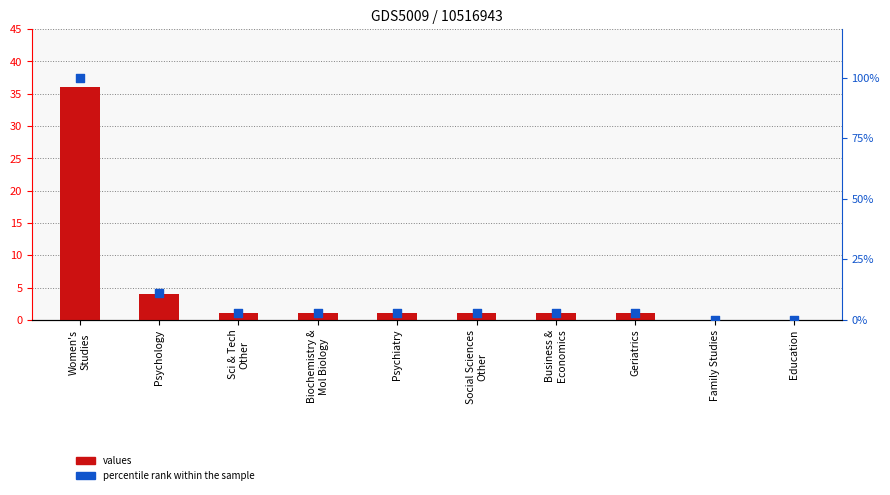

Which series has the largest Y range (max minus min)?

percentile rank within the sample